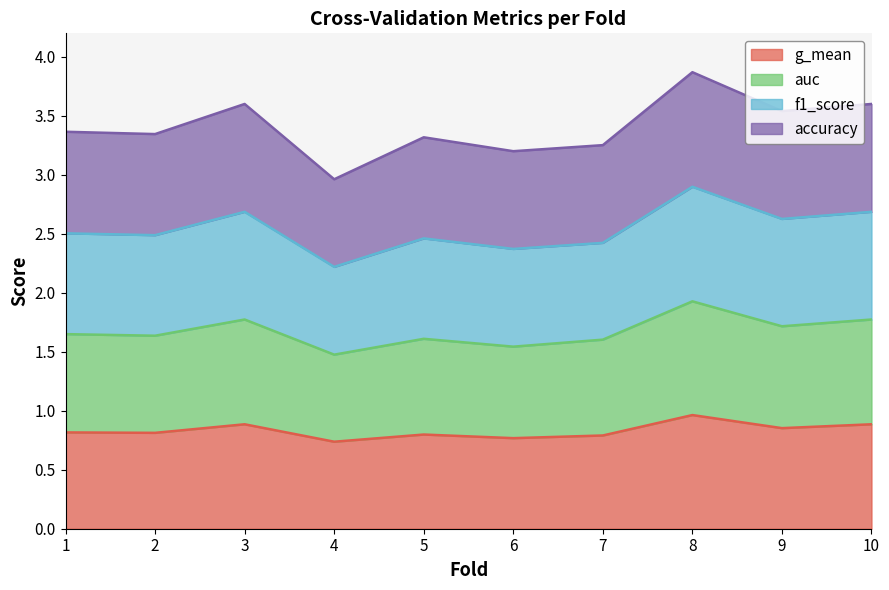

Is it true that g_mean equals 0.4 at 6?

False